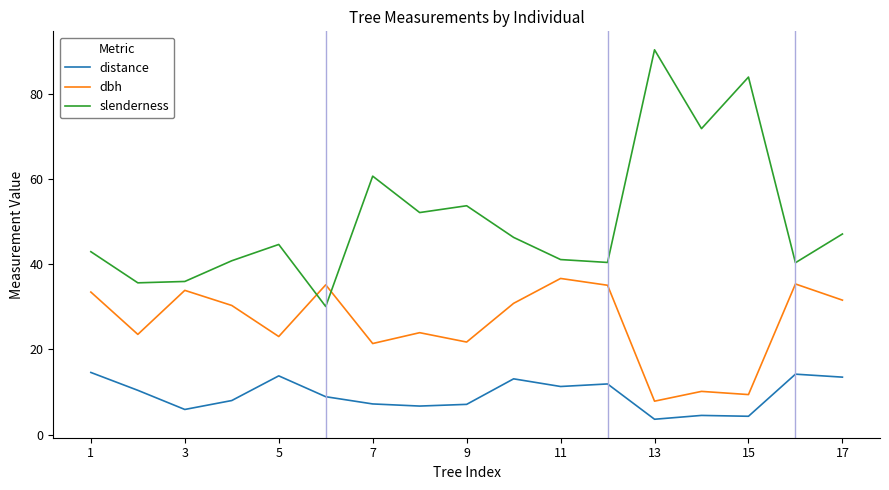

True or false: slenderness and distance cross at least once.

False